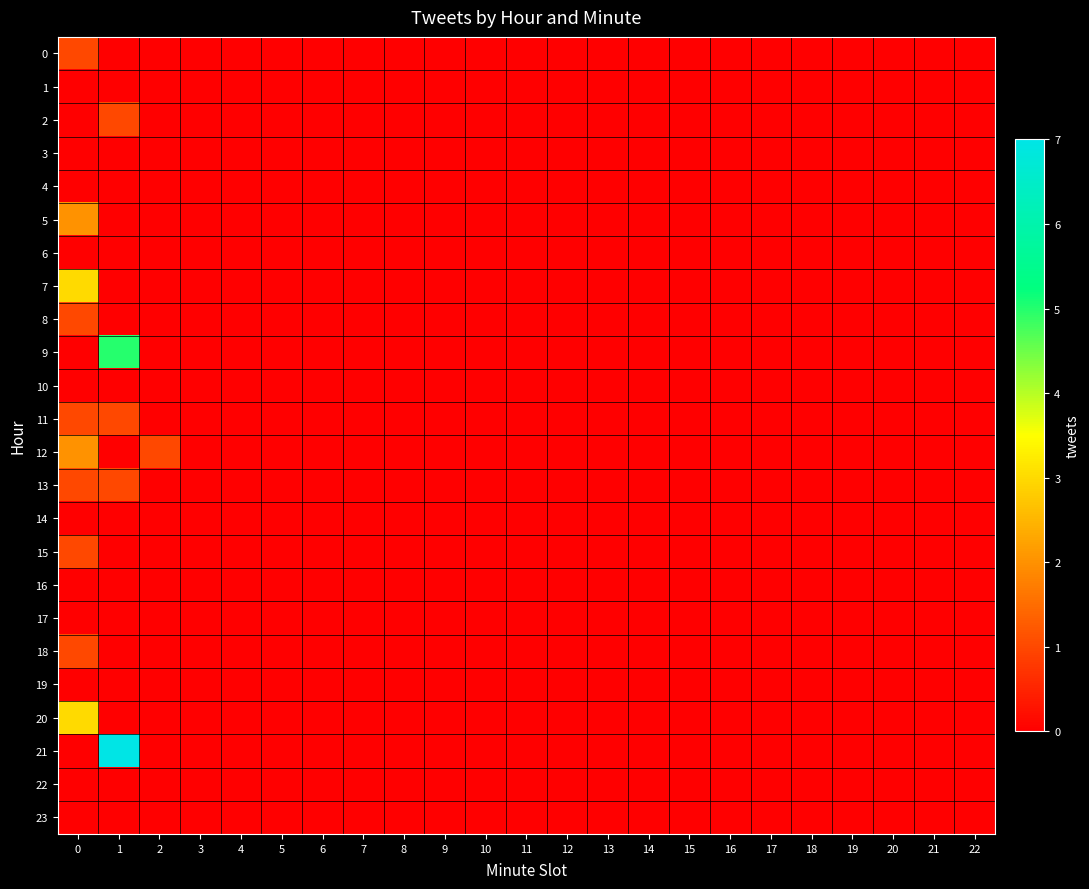

Which series has the largest range (max minus min)?

21